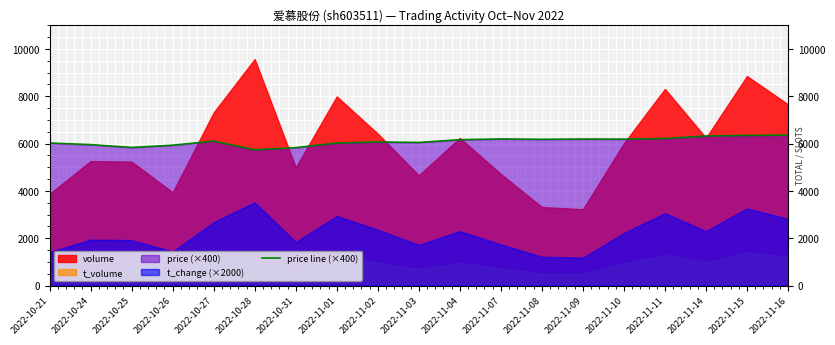

At which label does the data first exceed 6104?

2022-11-04